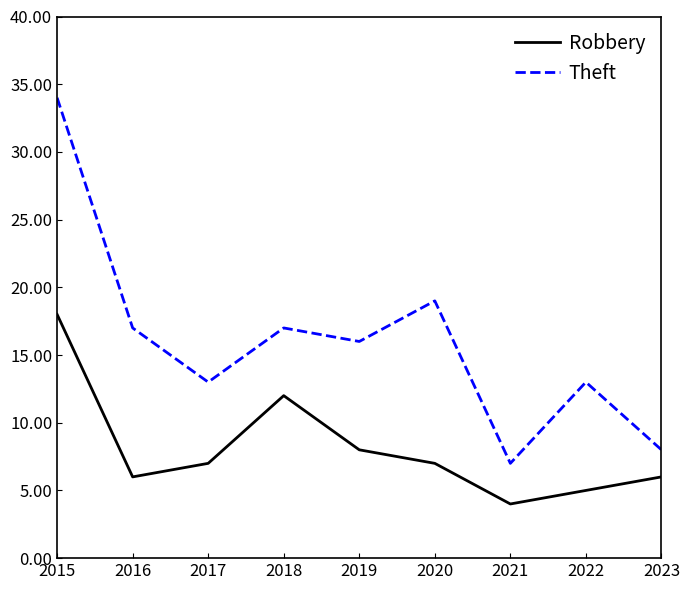

What is the difference between the maximum and minimum values in the Theft series?

27